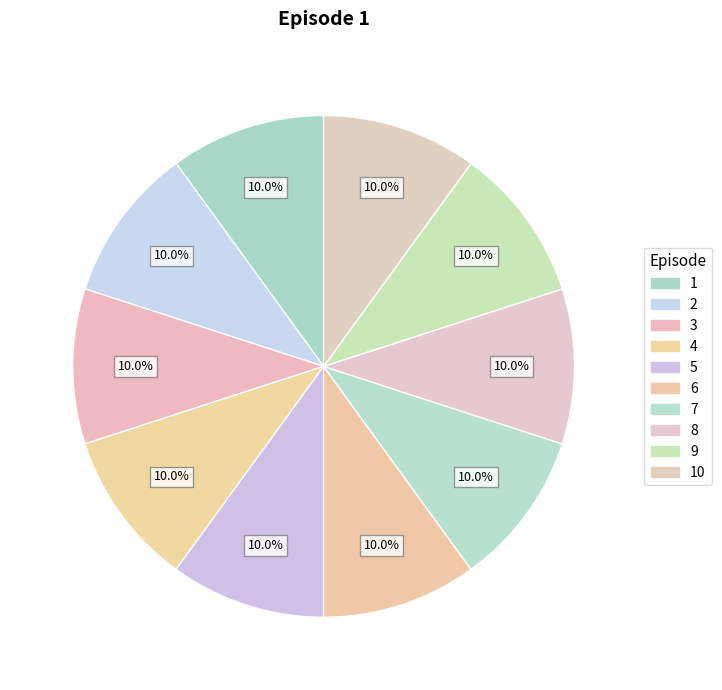

How many segments does this pie chart have?

10